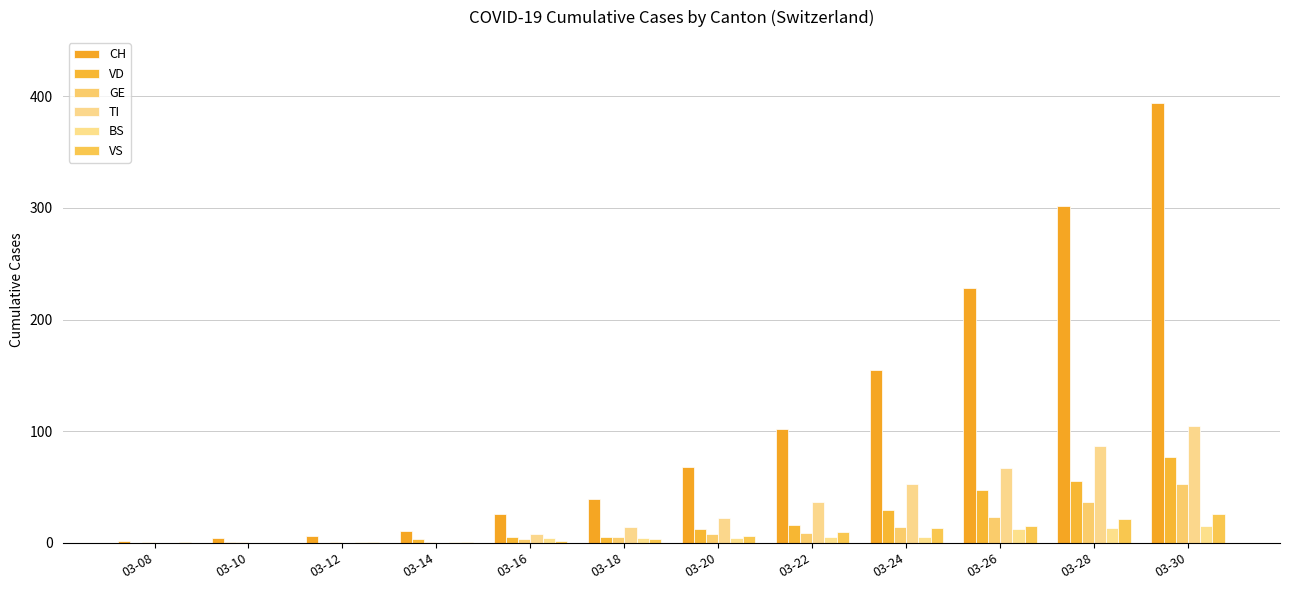

Are the bars grouped side by side (vs. stacked)?

Yes